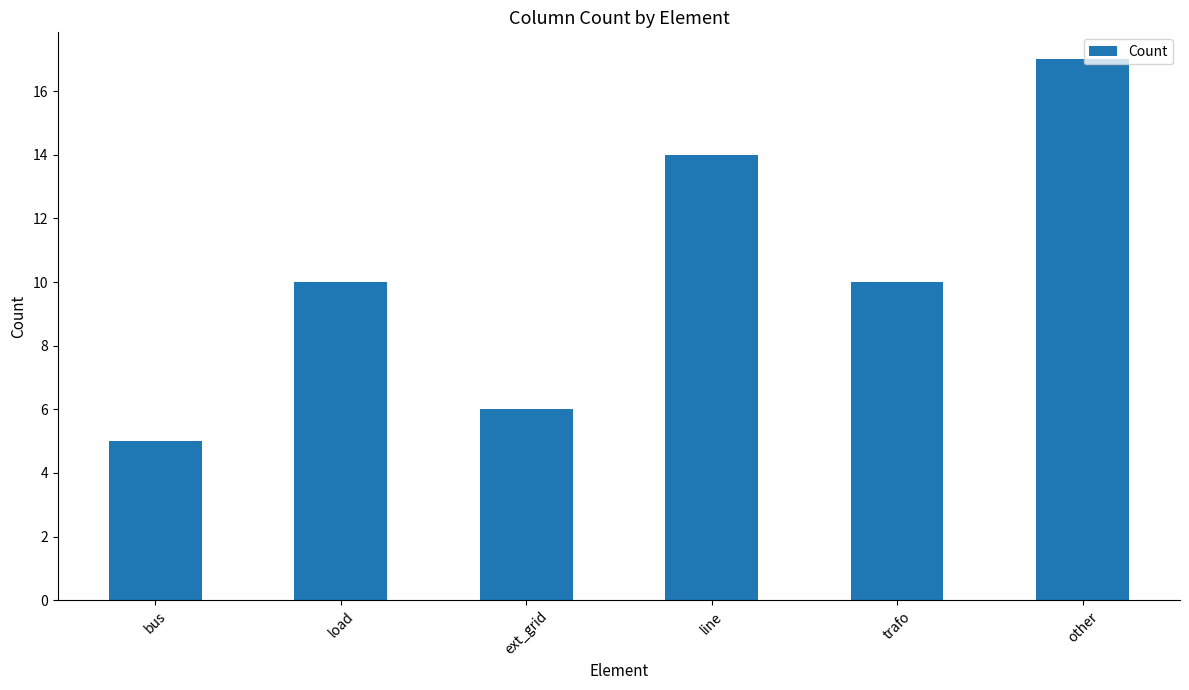

What is the change in value from line to other?

+3